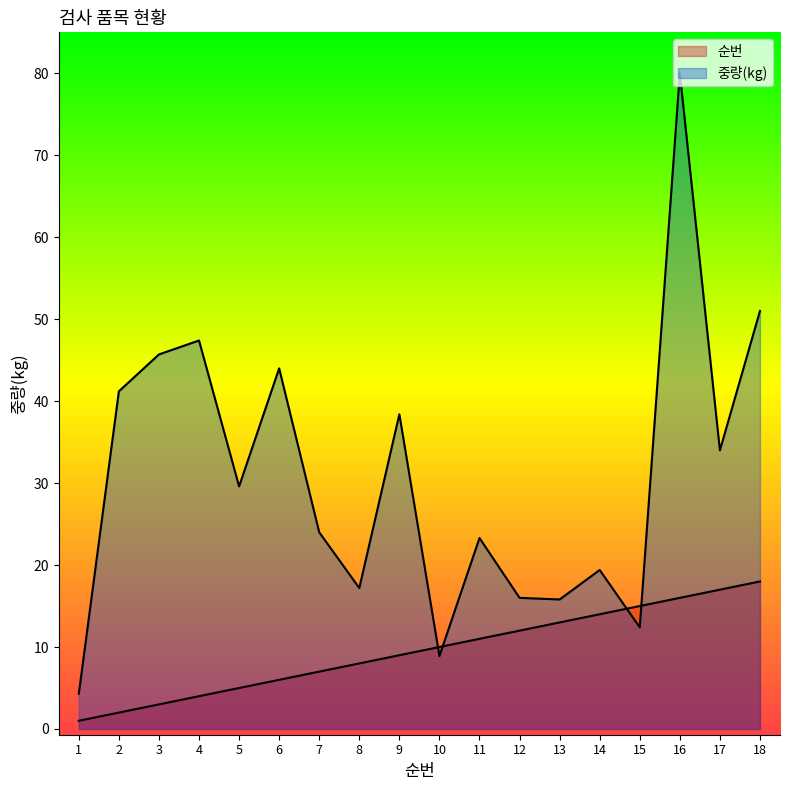

How many categories are shown in the chart?

18